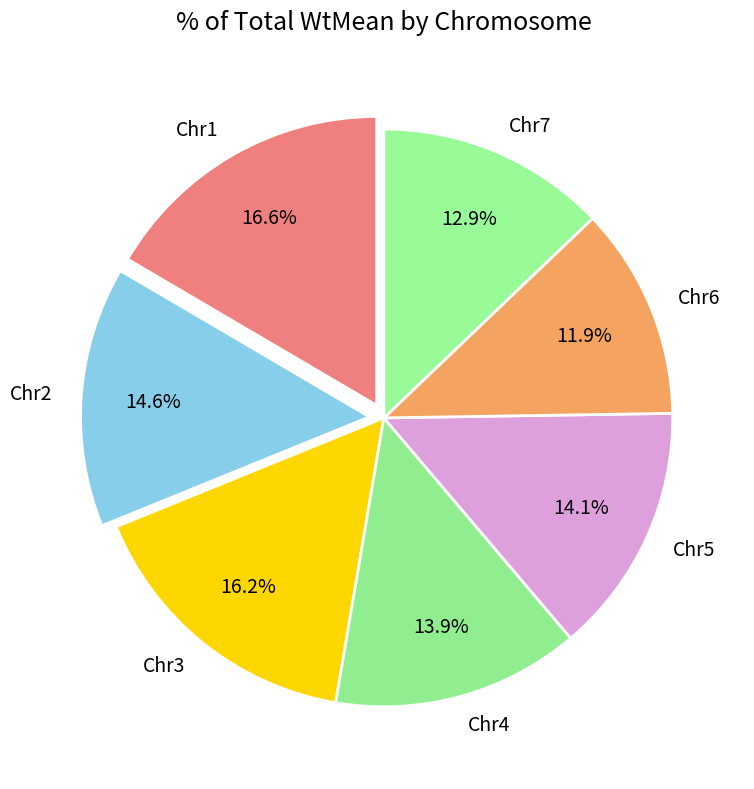

How many segments does this pie chart have?

7